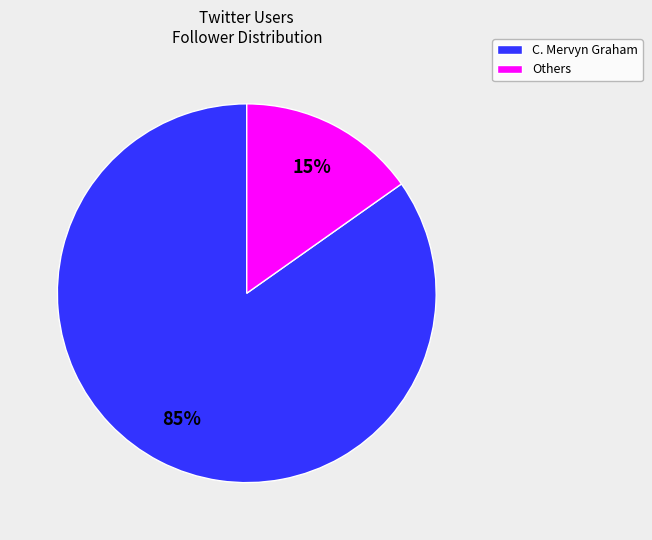

To the nearest percent, what is the average slice percentage?

50%